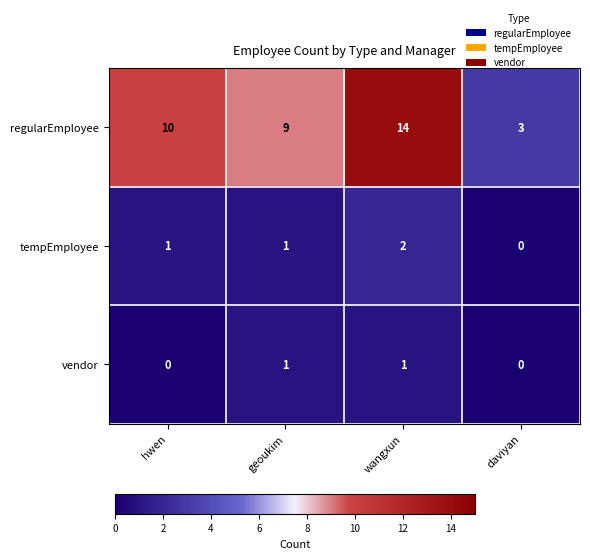

At which category is the sum across all series the highest?

wangxun